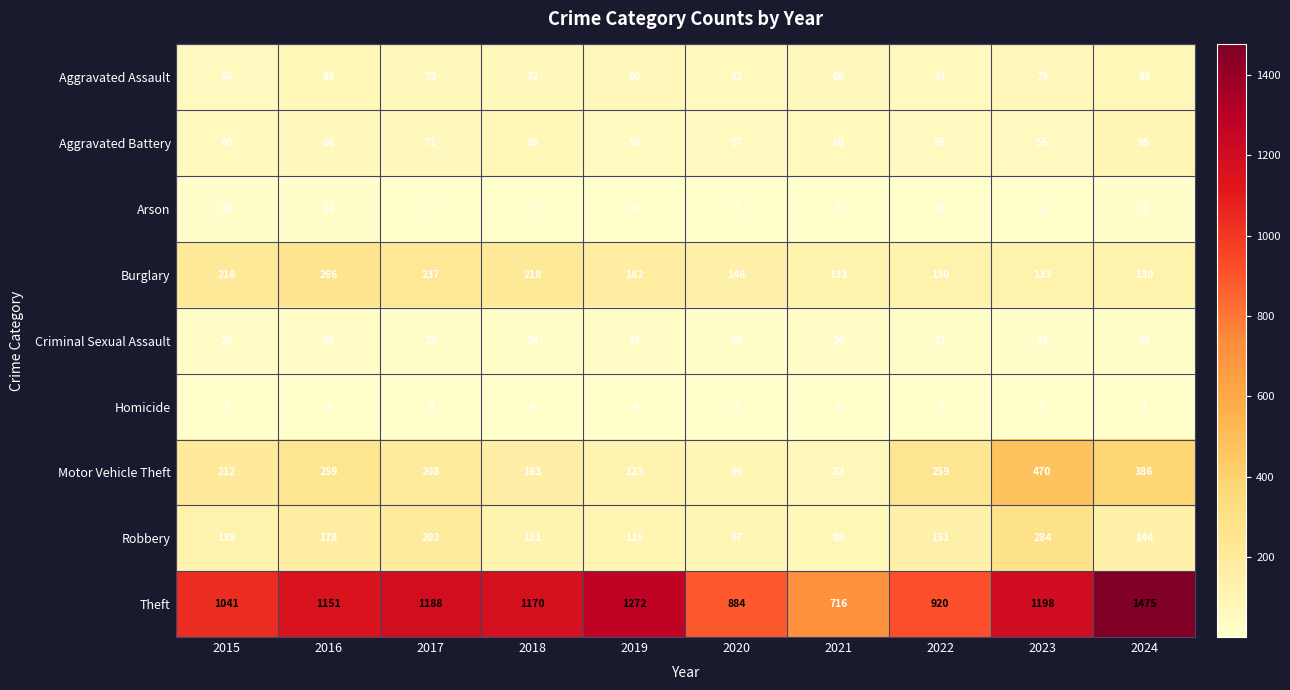

What is the difference between the maximum and minimum values in the Theft series?

759